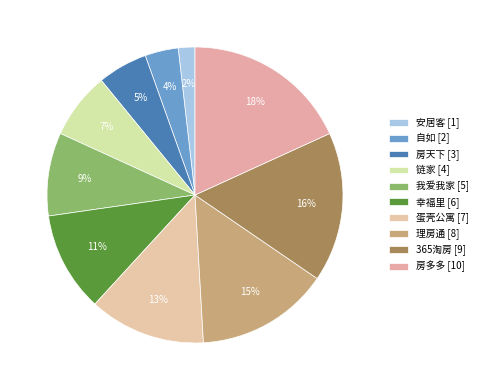

How many slices are in this pie chart?

10